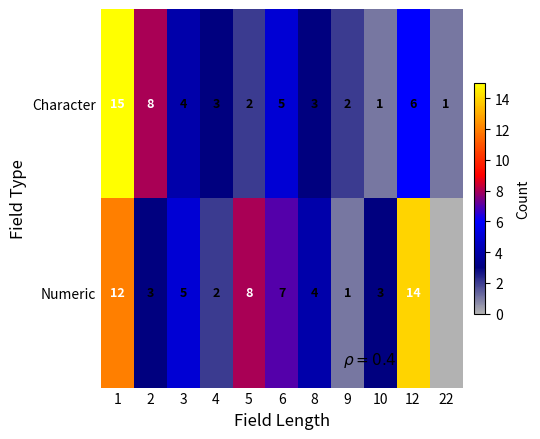

What is the difference between the maximum and minimum values in the Character series?

14